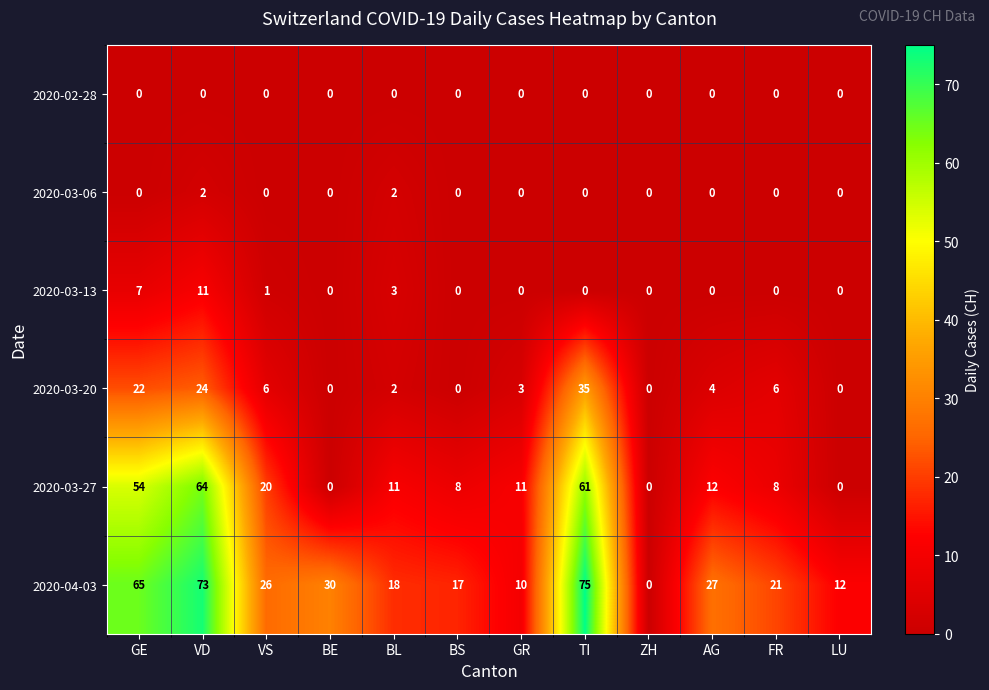

What is the difference between the highest and lowest values at BE?

30